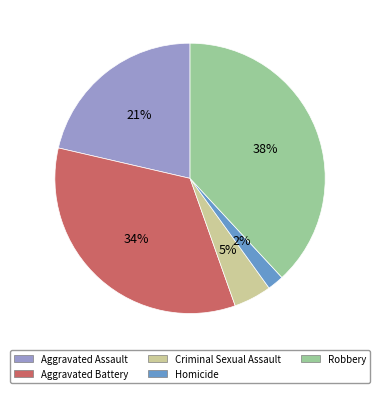

To the nearest percent, what is the difference between the Robbery and Homicide slice percentages?

36%